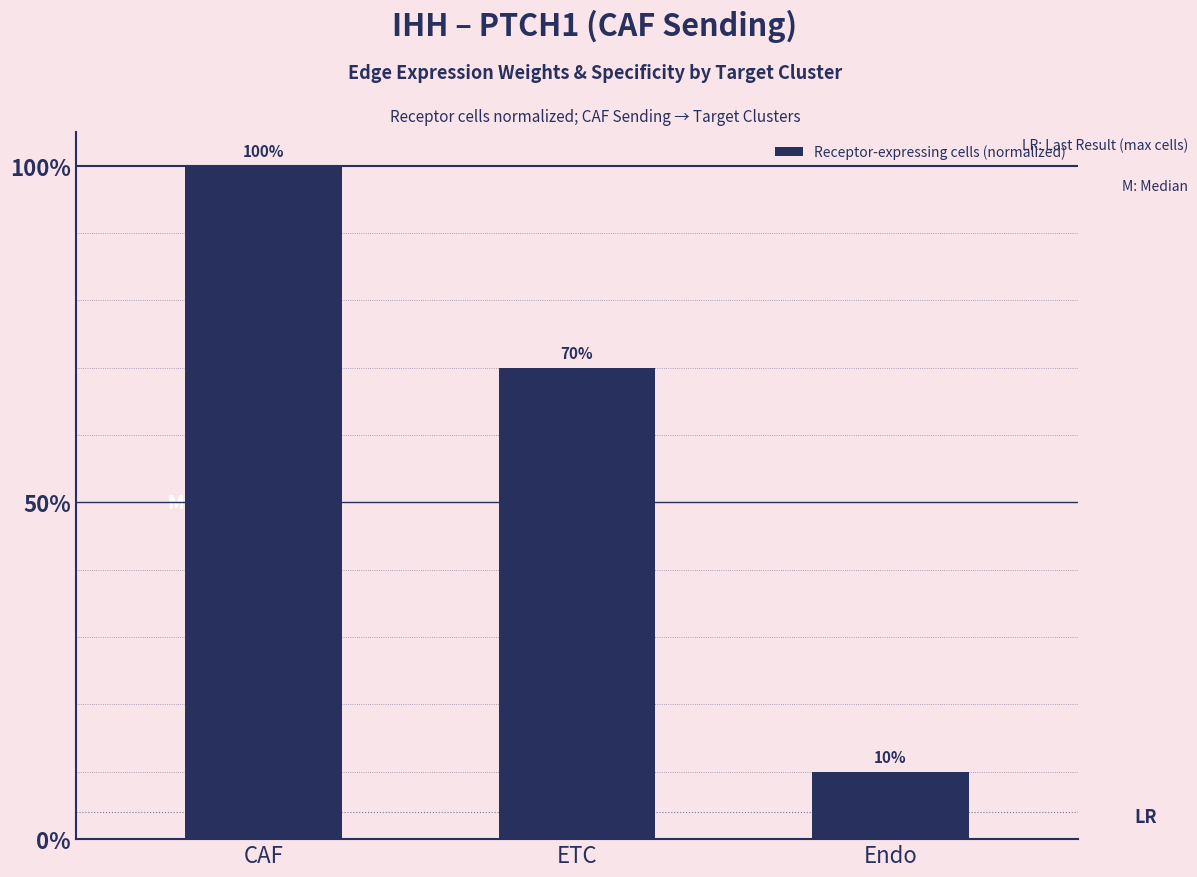

How many bars are there in total?

3